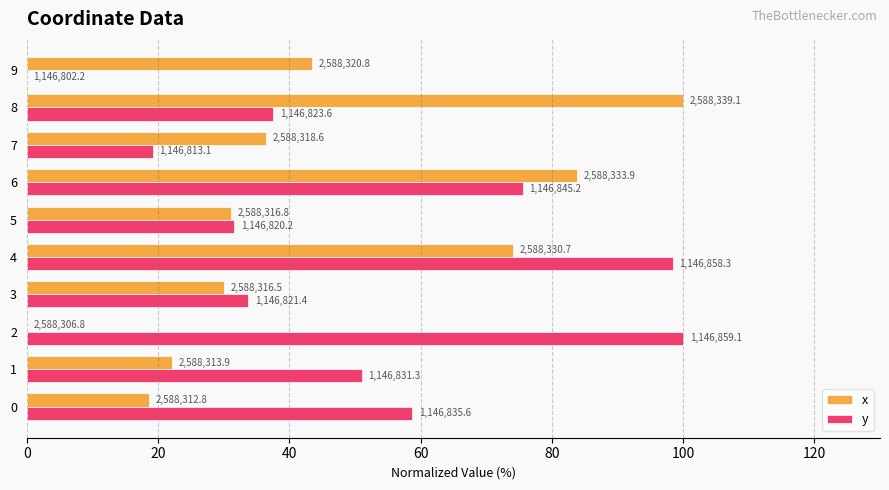

What are all the series names shown in the legend?

x, y